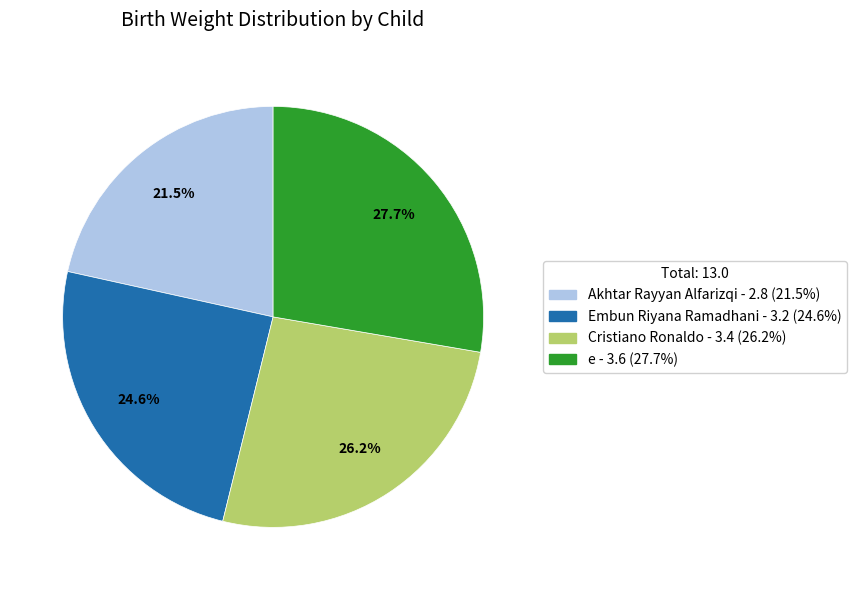

How many segments does this pie chart have?

4